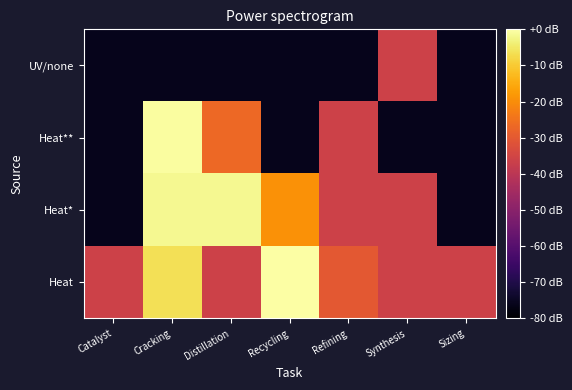

Reading right to left, extract all data points from this chart.

Heat: Sizing=-36.1	Synthesis=-36.1	Refining=-30.1	Recycling=0.0	Distillation=-36.1	Cracking=-6.3	Catalyst=-36.1
Heat*: Sizing=-76.1	Synthesis=-36.1	Refining=-36.1	Recycling=-19.2	Distillation=-1.8	Cracking=-1.8	Catalyst=-76.1
Heat**: Sizing=-76.1	Synthesis=-76.1	Refining=-36.1	Recycling=-76.1	Distillation=-26.6	Cracking=-0.6	Catalyst=-76.1
UV/none: Sizing=-76.1	Synthesis=-36.1	Refining=-76.1	Recycling=-76.1	Distillation=-76.1	Cracking=-76.1	Catalyst=-76.1